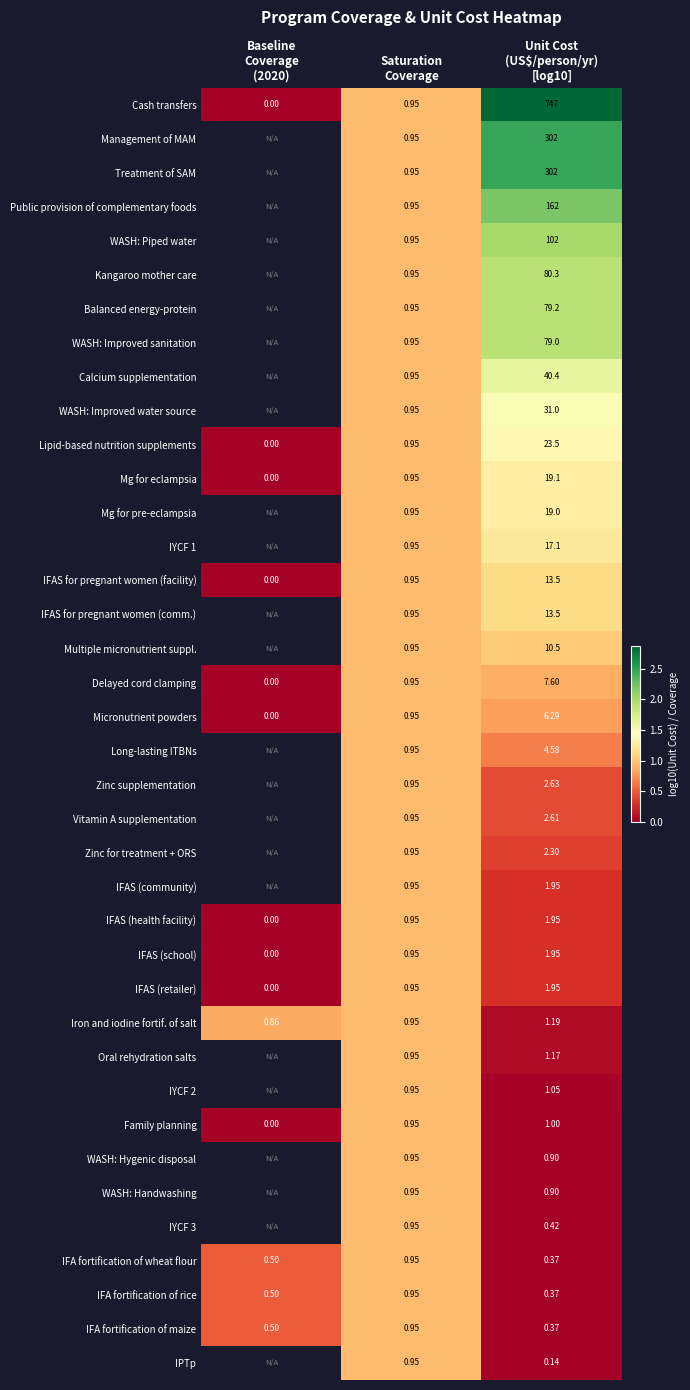

What is the difference between the maximum and minimum values in the Mg for eclampsia series?

1.3